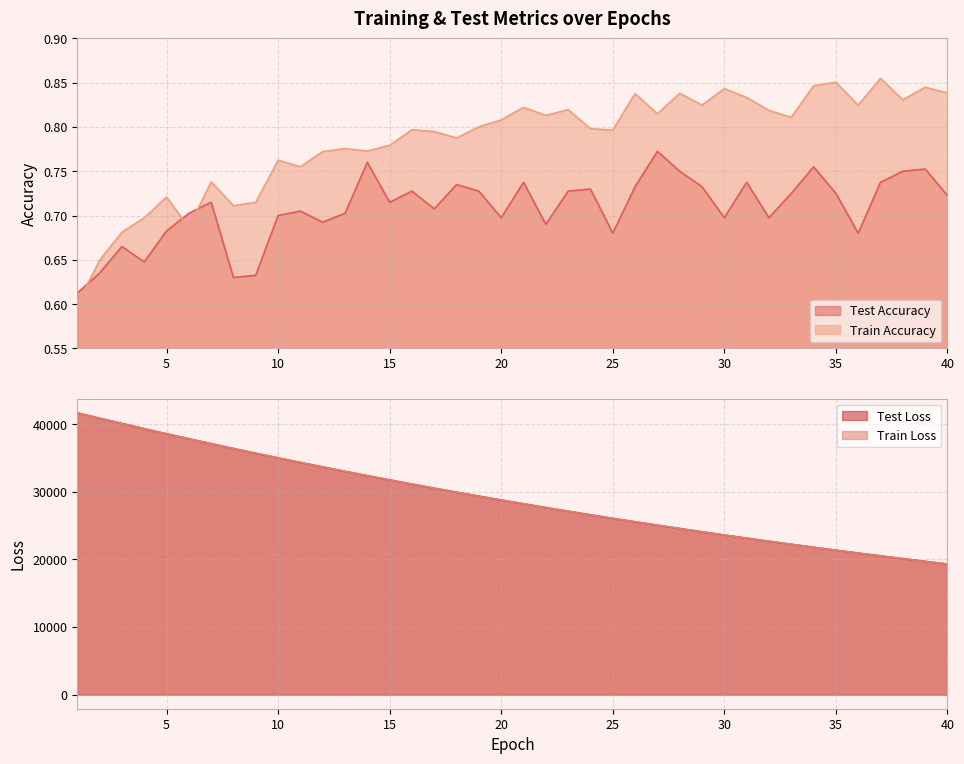

Between 25 and 31, which series saw the biggest shift?

train_loss